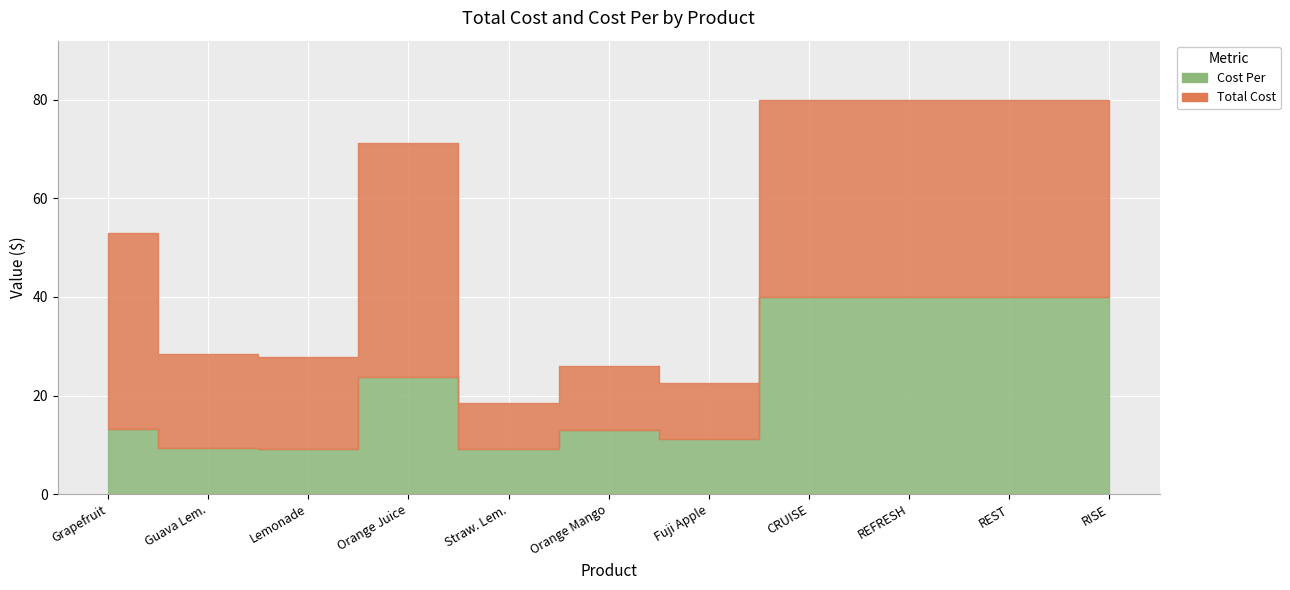

Count the number of data series in this chart.

2